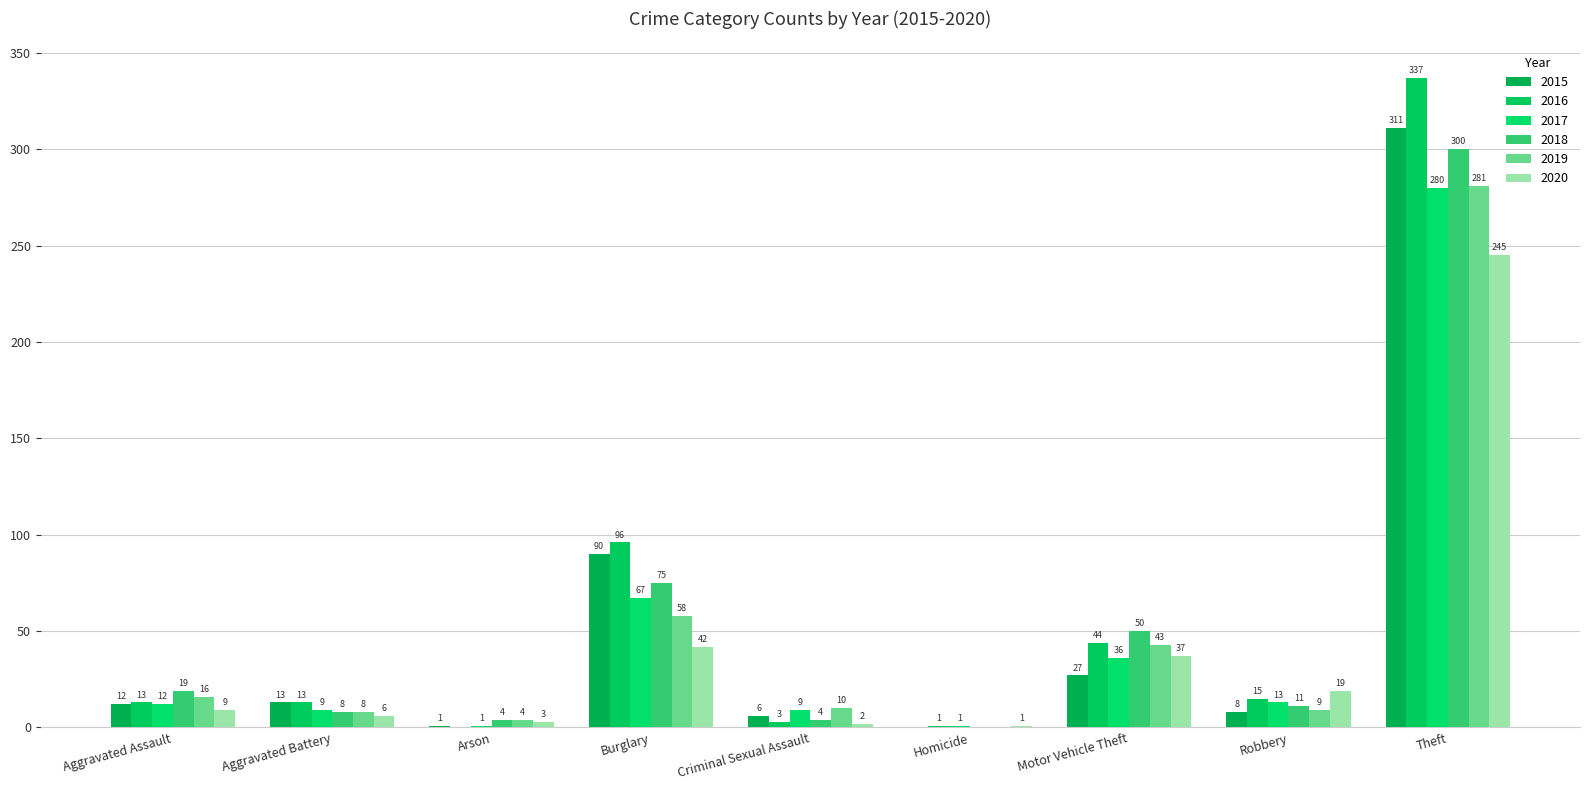

Which series changed the most between Arson and Theft?

2016